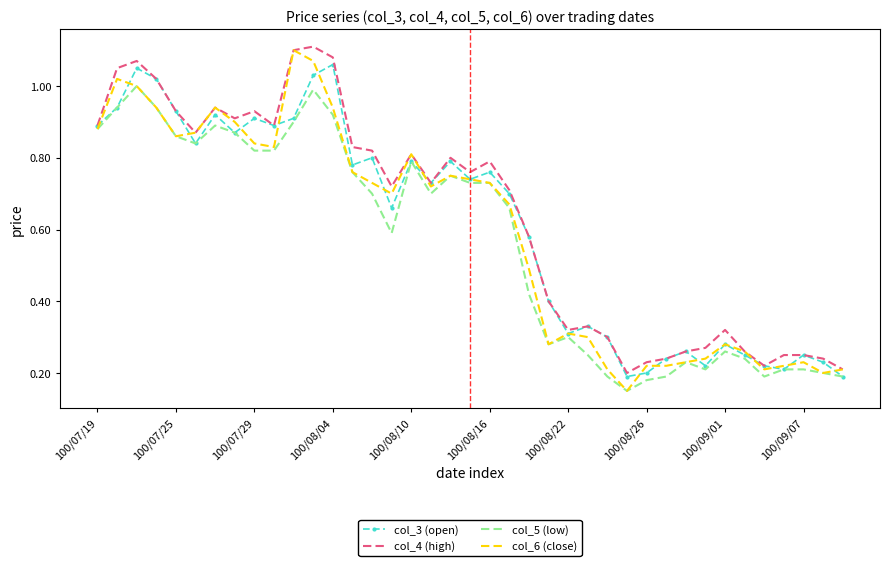

What are all the series names shown in the legend?

col_3 (open), col_4 (high), col_5 (low), col_6 (close)